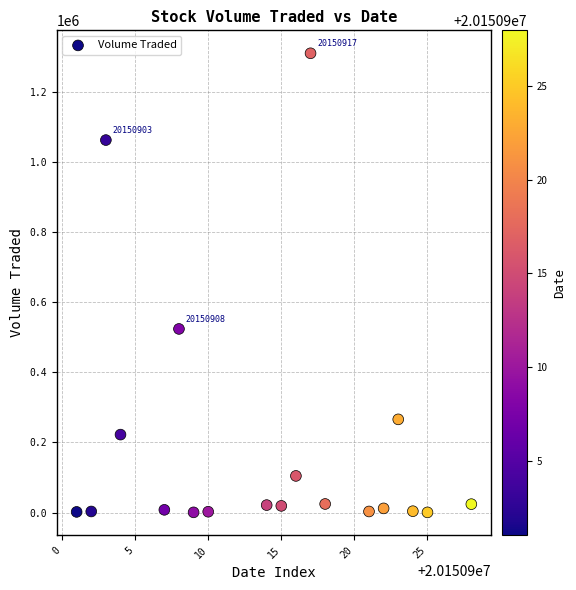

What is the range of X values (max minus min)?

27